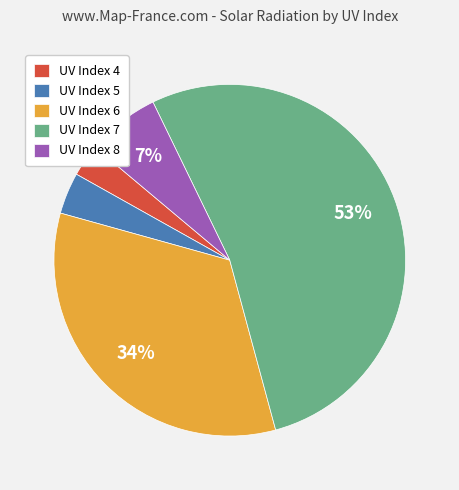

Is there any slice that represents more than half of the pie?

Yes